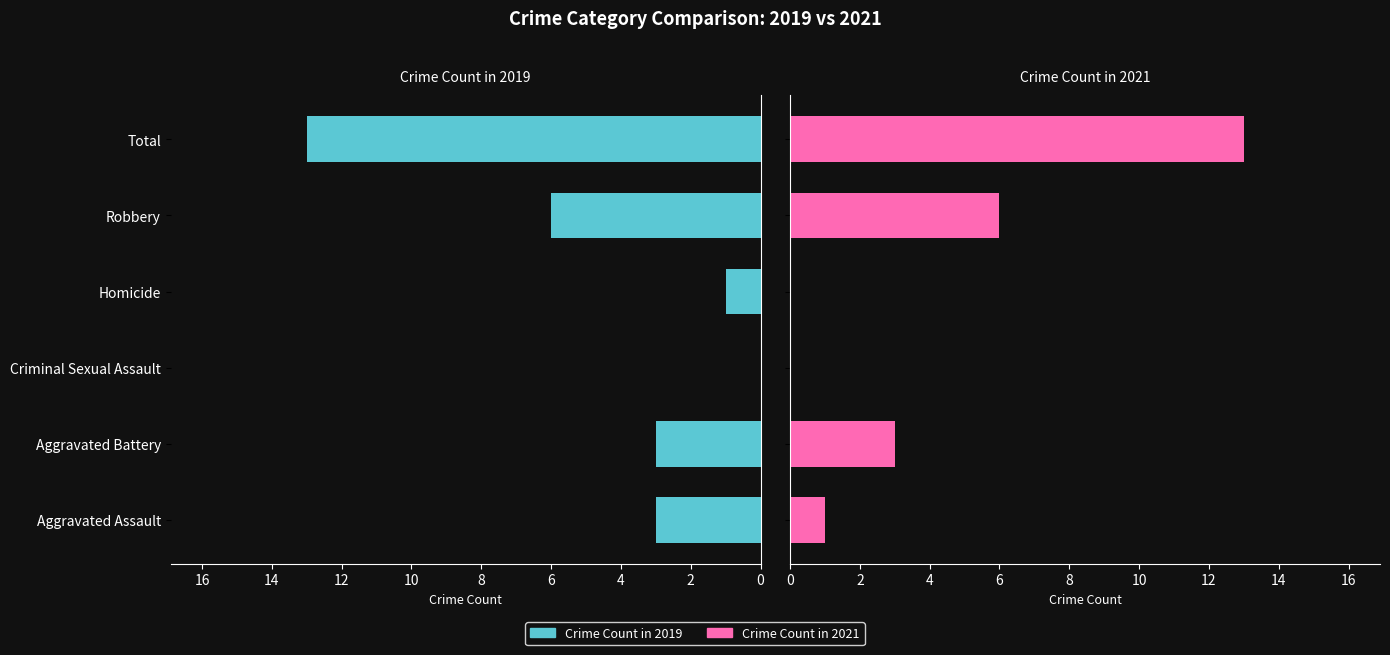

Are the bars grouped side by side (vs. stacked)?

Yes